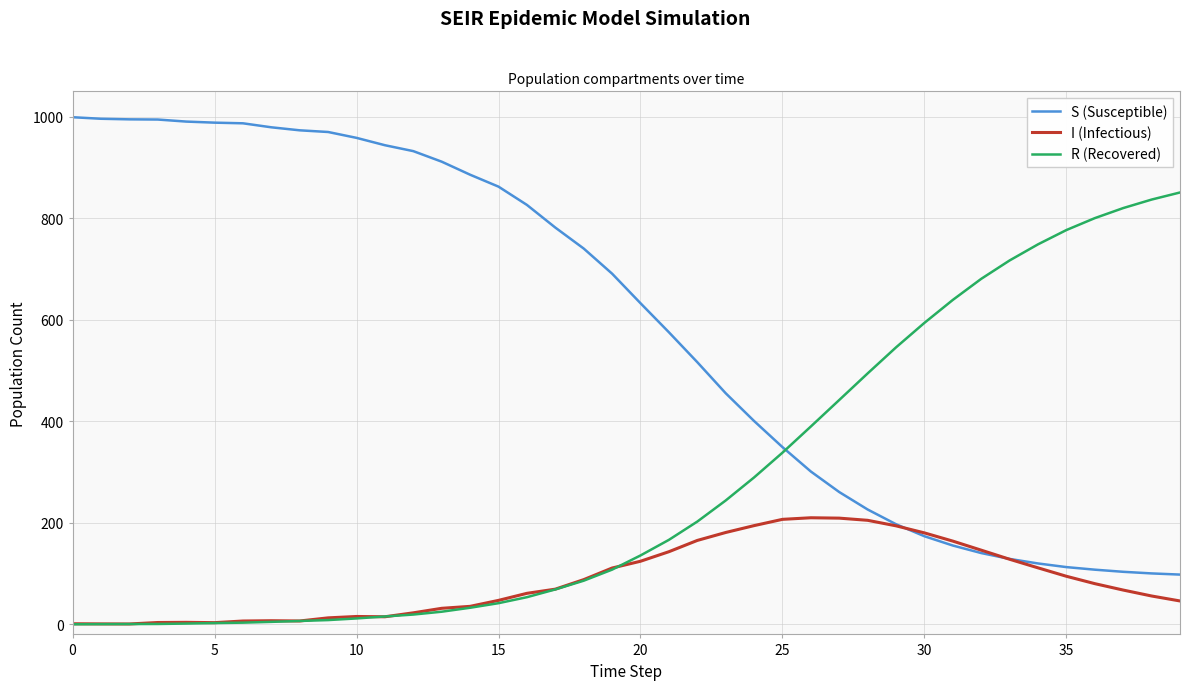

What is the greatest value displayed?

999.0